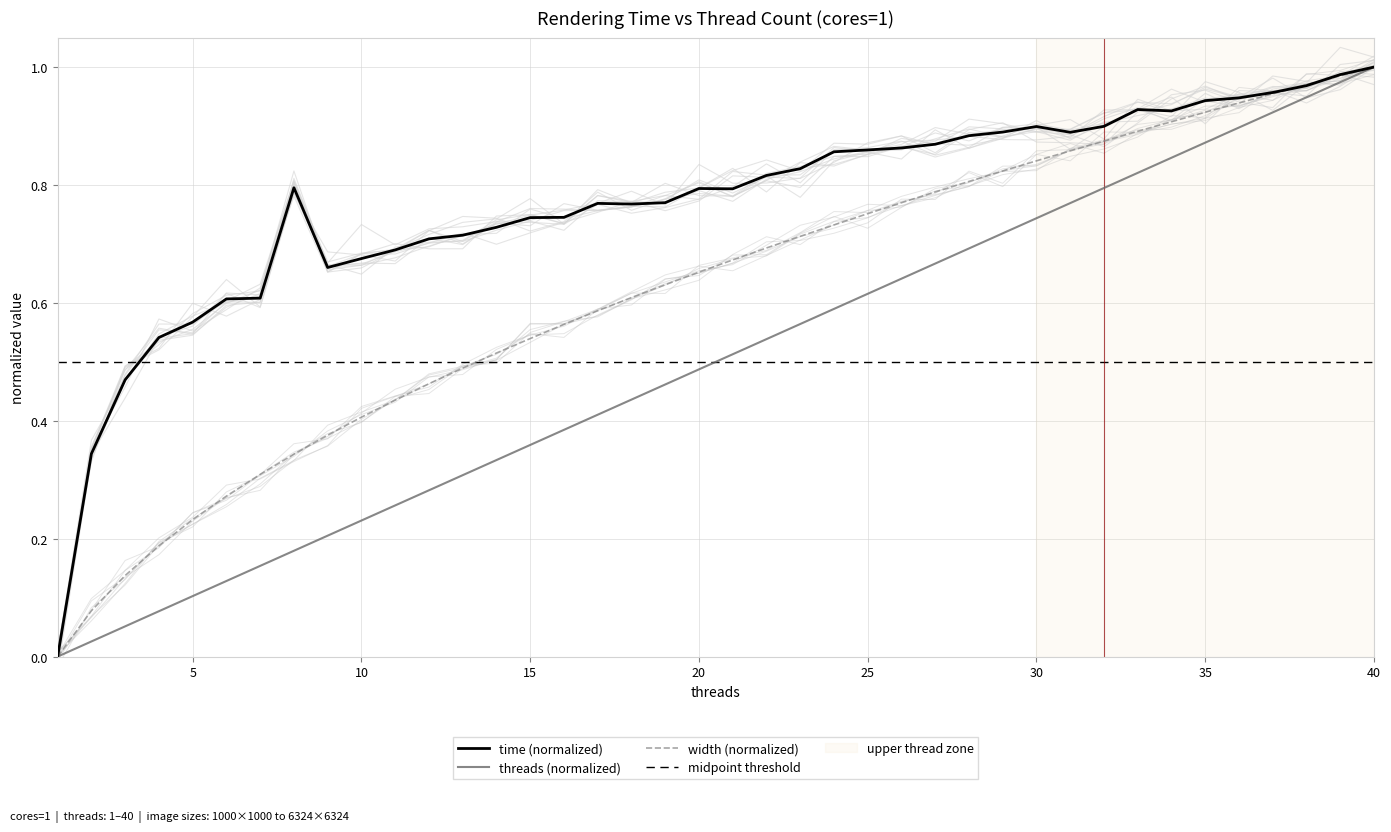

What is the average value of the threads series?

0.5